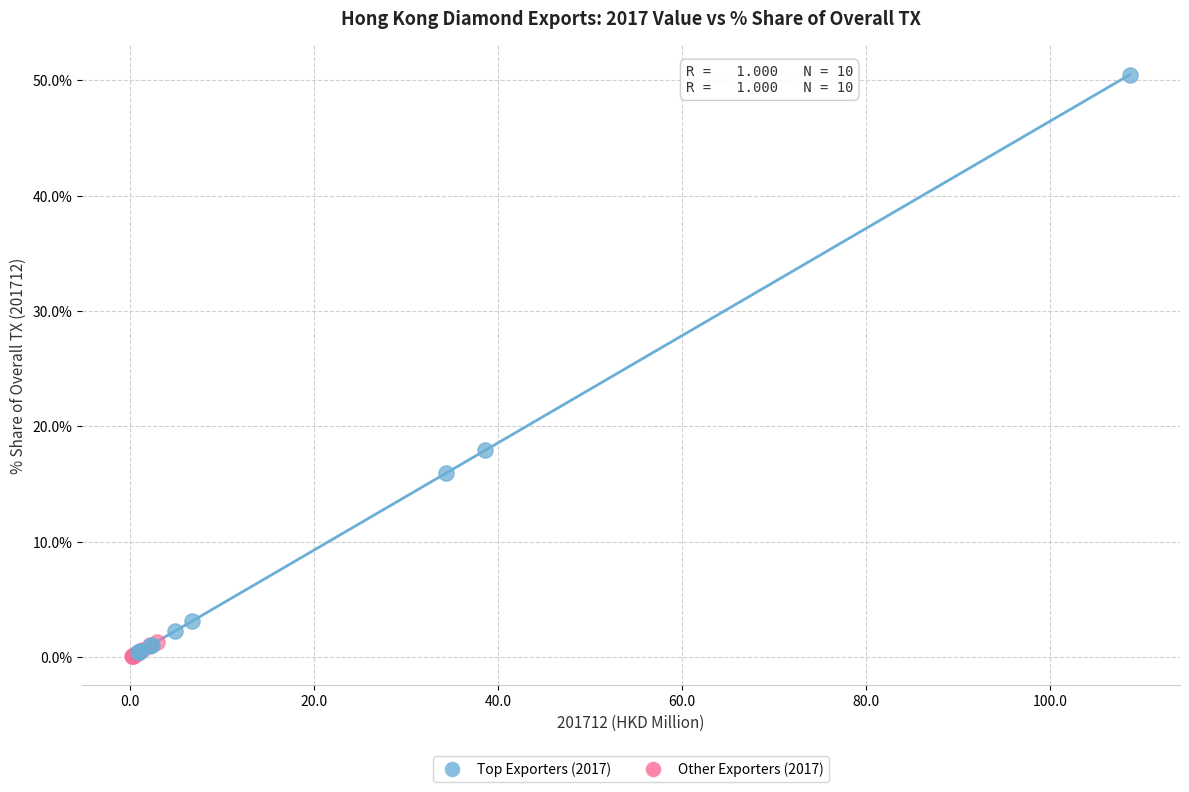

Which series reaches the maximum Y coordinate?

Top Exporters (2017)